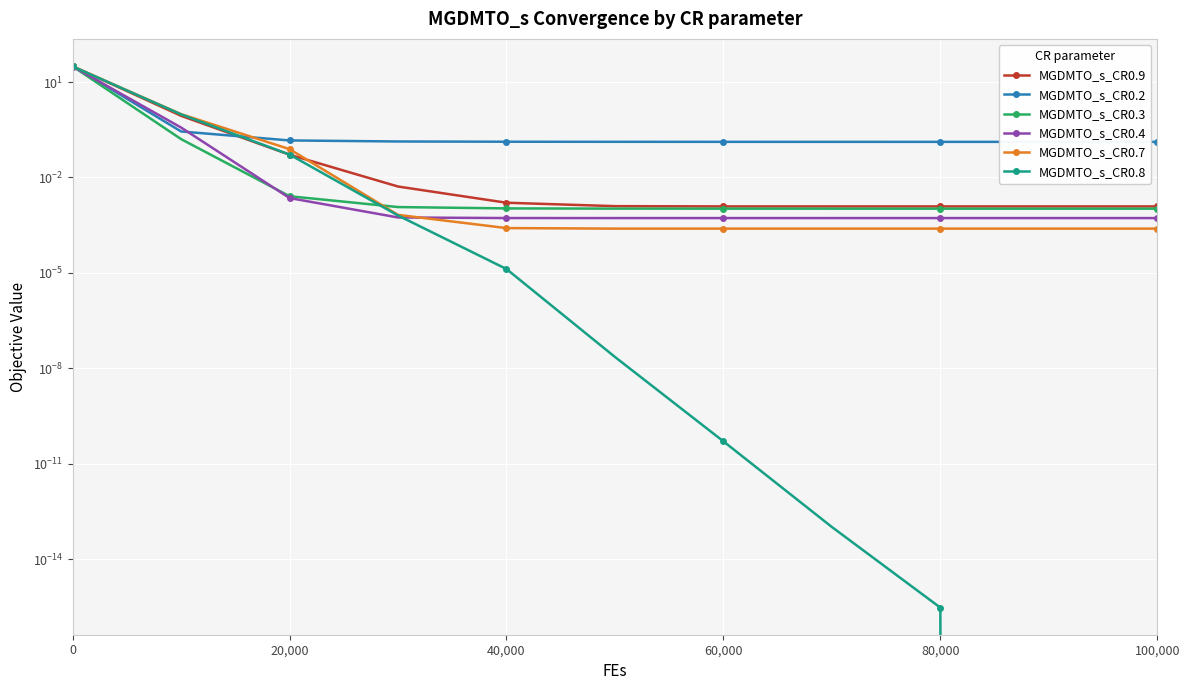

True or false: MGDMTO_s_CR0.3 has a value of 0.0 at 40,000.

True